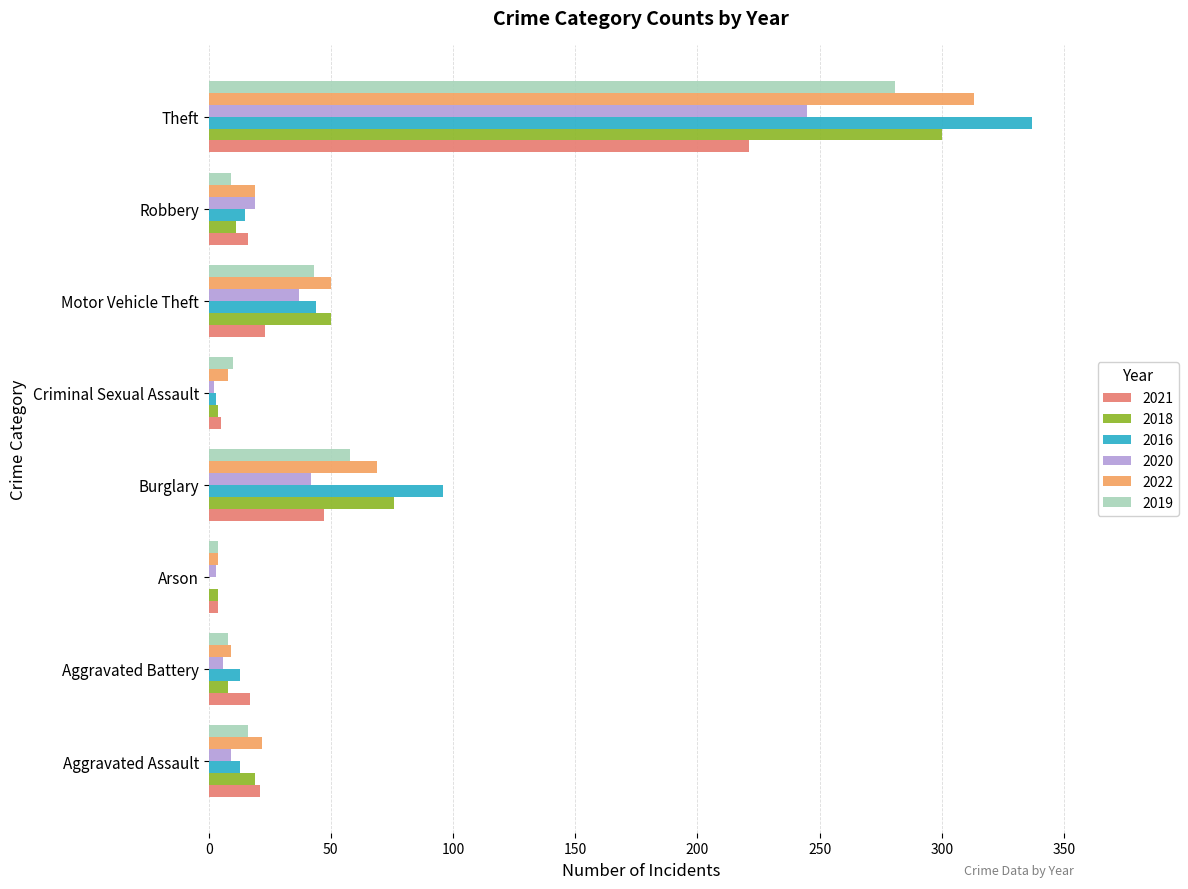

What is the maximum value shown in the chart?

337